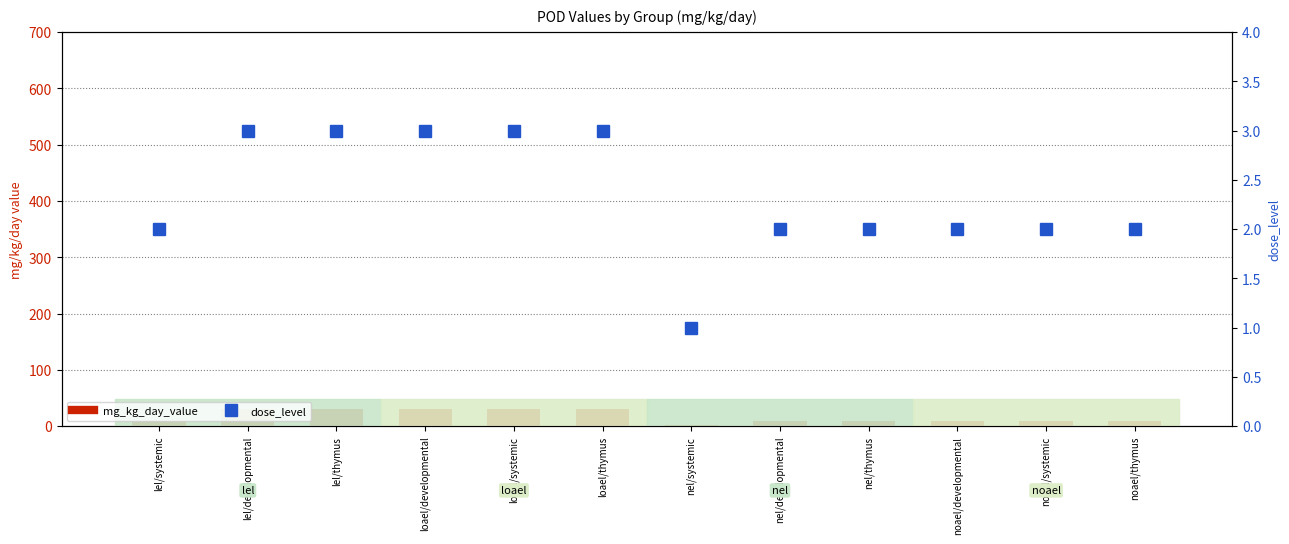

What position from the left is noael/thymus?

12